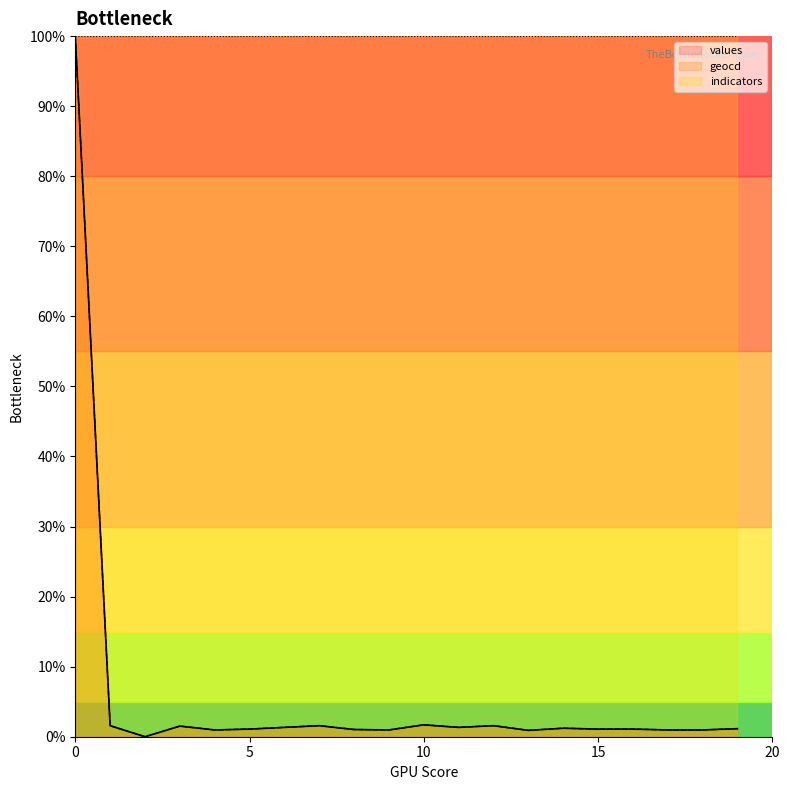

What are all the series names shown in the legend?

values, geocd, indicators